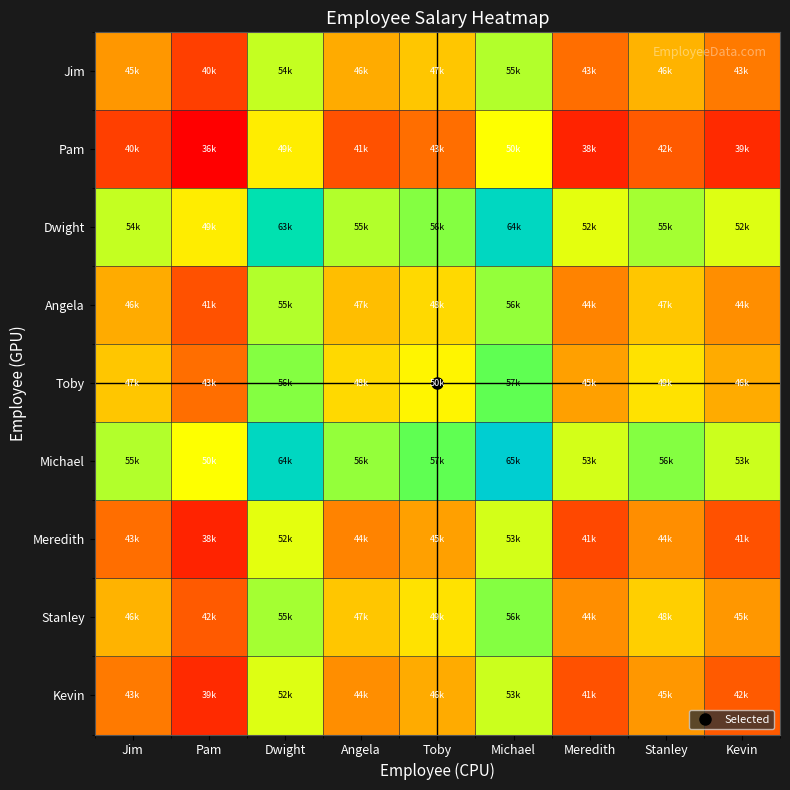

Rank the series at Jim from lowest to highest value.

Pam, Meredith, Kevin, Jim, Angela, Stanley, Toby, Dwight, Michael